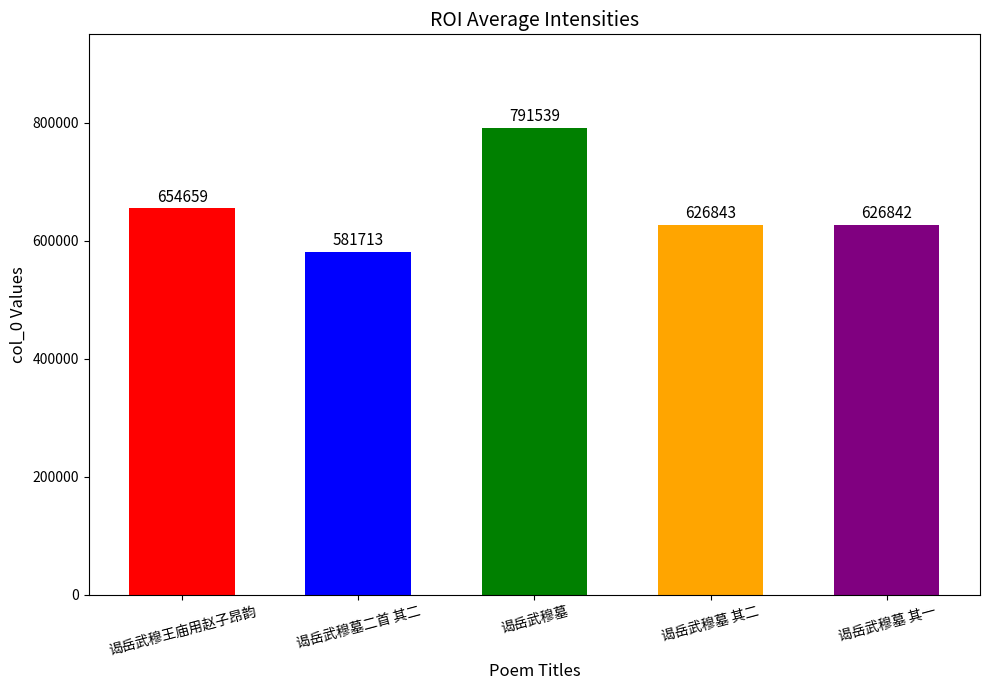

What is the change in value from 谒岳武穆墓二首 其二 to 谒岳武穆墓?

+209826